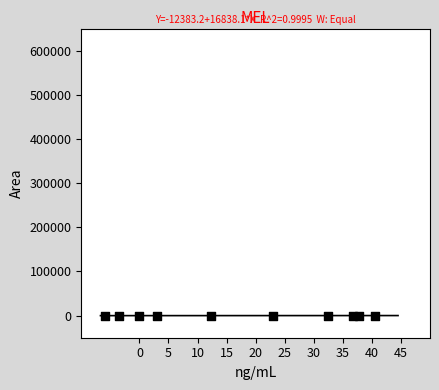

What is the range of X values (max minus min)?

46.5